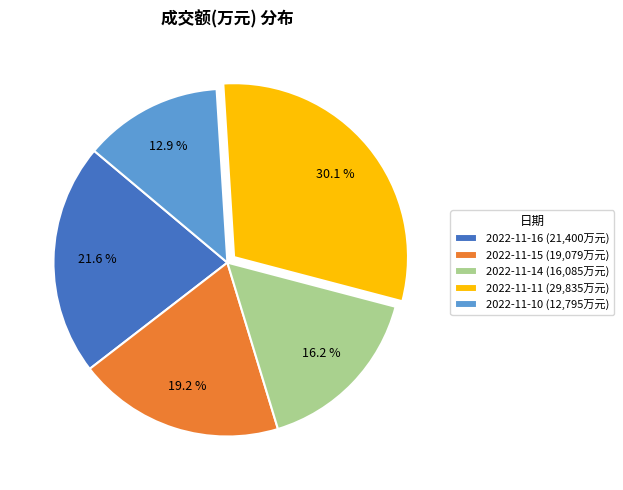

To the nearest percent, what is the combined percentage of 2022-11-16 and 2022-11-10?

34%